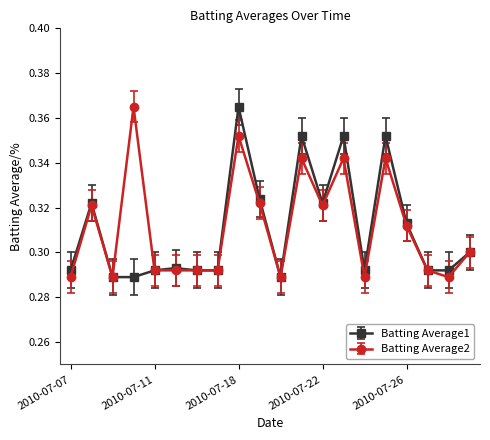

How many Batting Average1 values are between 0 and 1?

20